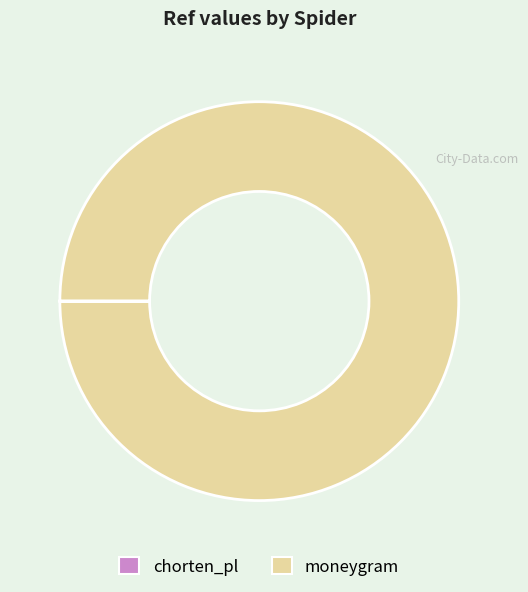

Which category accounts for the majority?

moneygram